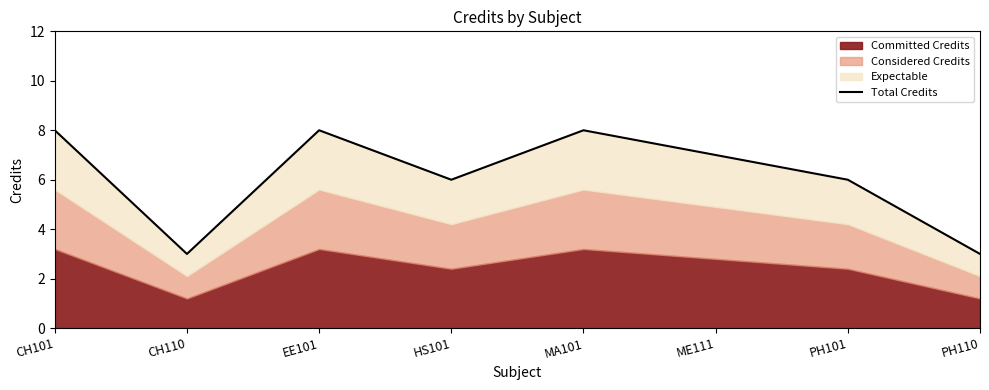

Is it true that the value at CH110 is 3?

True